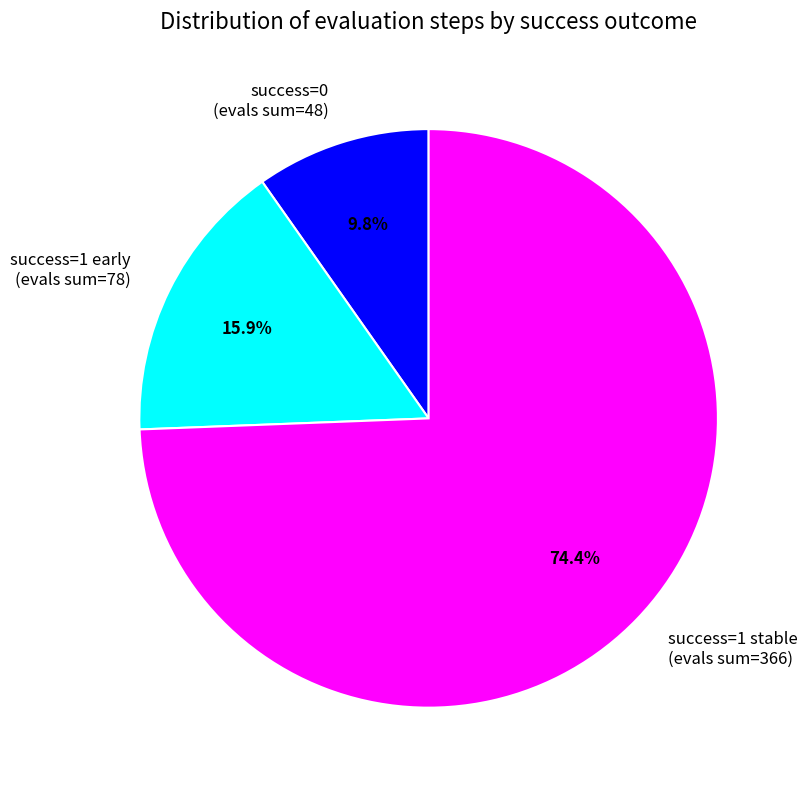

Combined, what portion of the pie is success=0 (evals sum=48) and success=1 stable (evals sum=366)?

84.1%